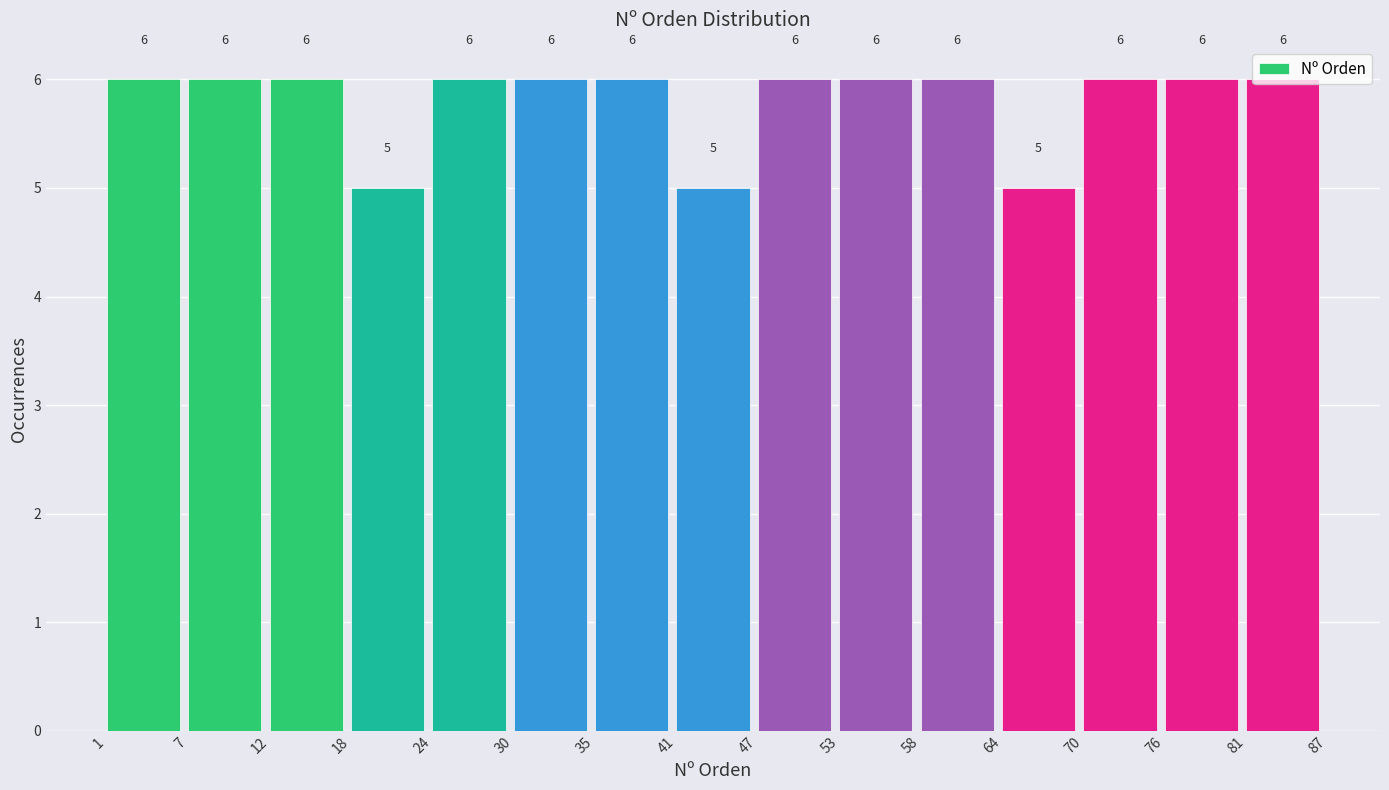

How tall is the bar that spans 35 to 41 on the x-axis?

6